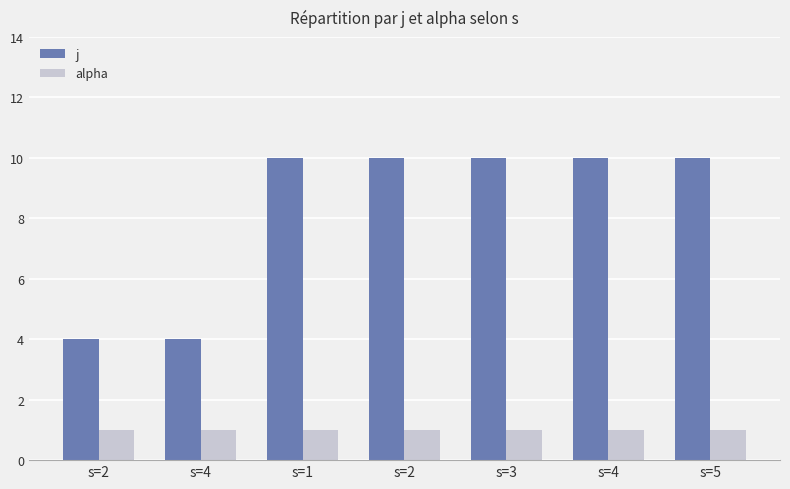

At s=3, list the series in order from smallest to largest.

alpha, j